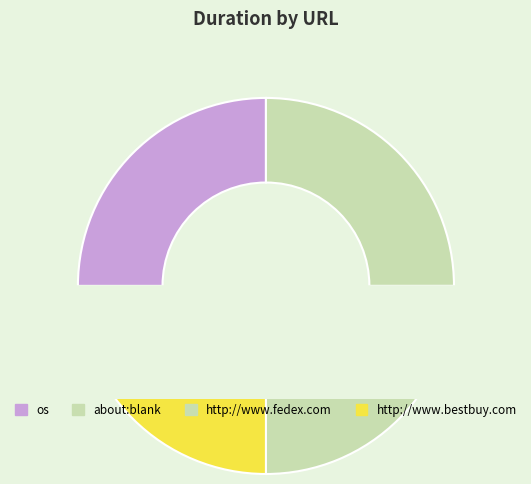

Approximately how many times larger is the value at http://www.fedex.com compared to os?

1.0